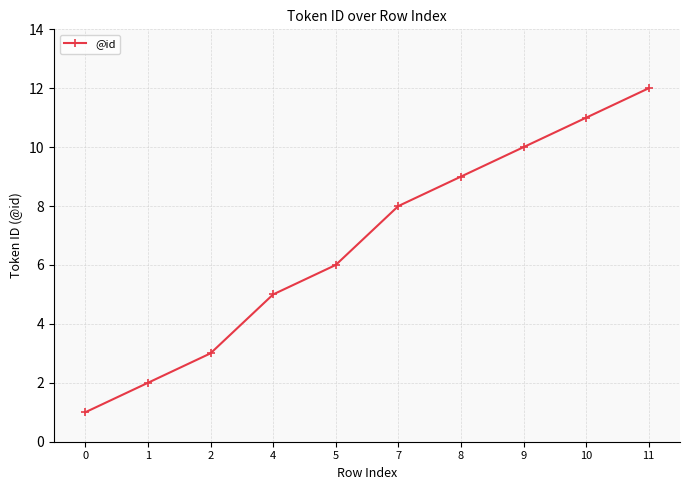

Rank the categories by value from lowest to highest.

0, 1, 2, 4, 5, 7, 8, 9, 10, 11